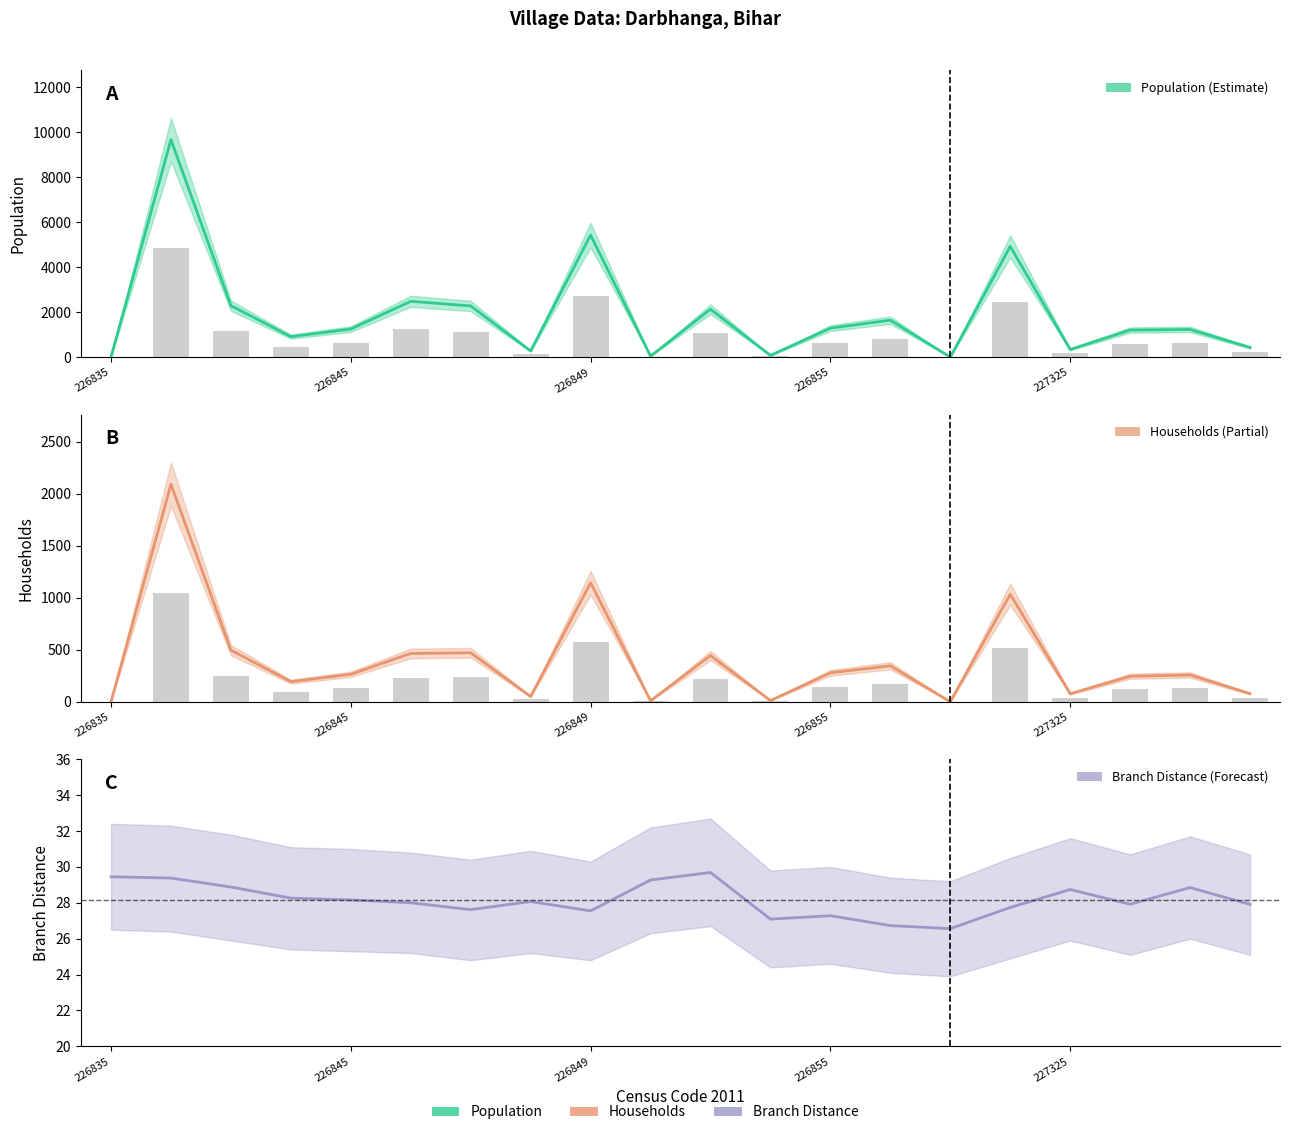

True or false: Households has a value of 0.0 at 14.

True